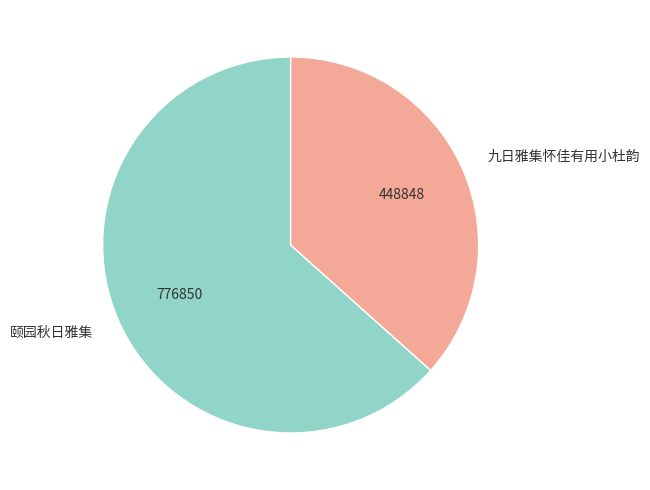

Does 颐园秋日雅集 account for over 50% of the chart?

Yes